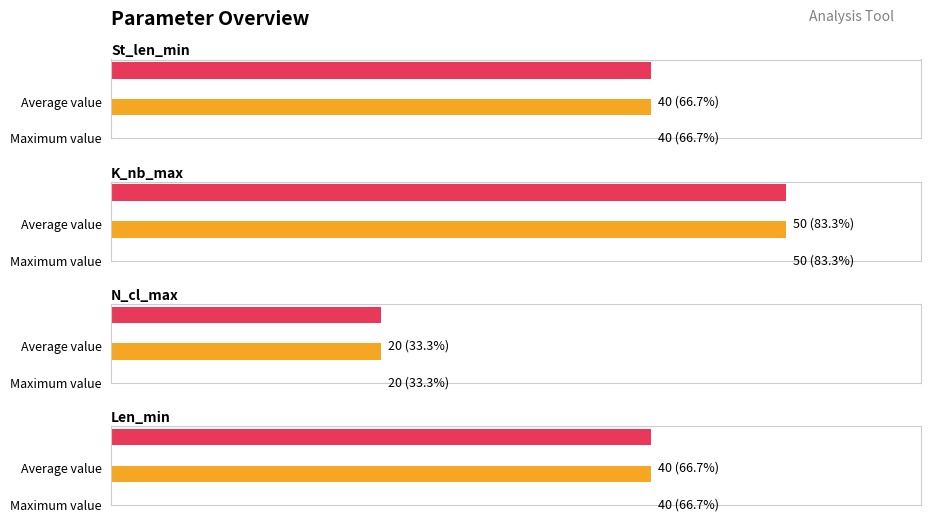

Is the value of Len_min at Cl_cen=Median N_cl_max greater than the value of N_cl_max at Cl_cen=Median Len_min?

Yes